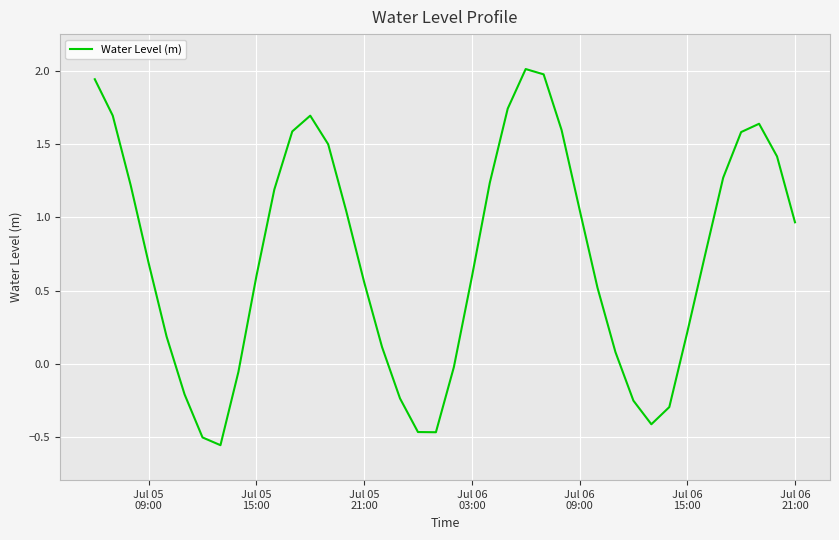

What is the difference between the maximum and minimum values?

2.6